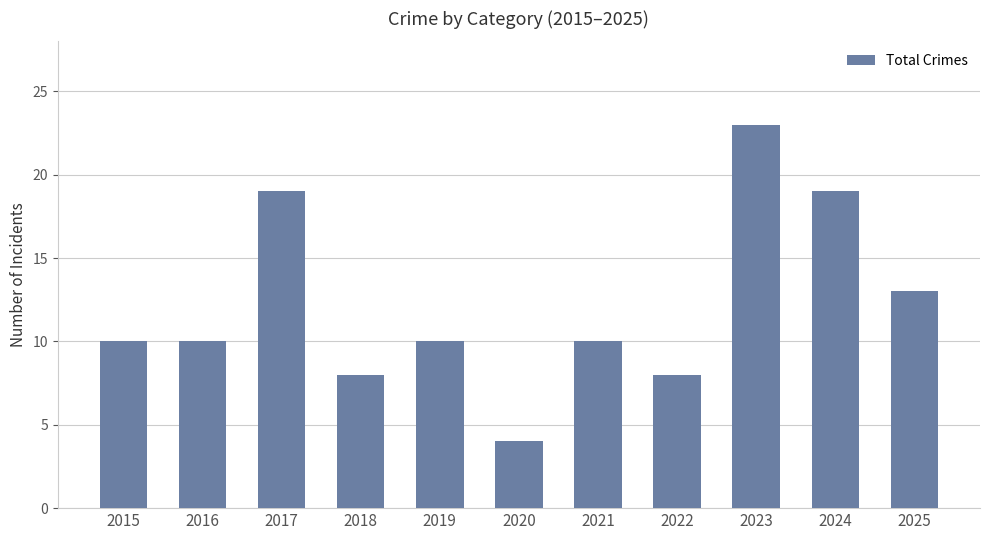

Does the chart contain stacked bars?

No